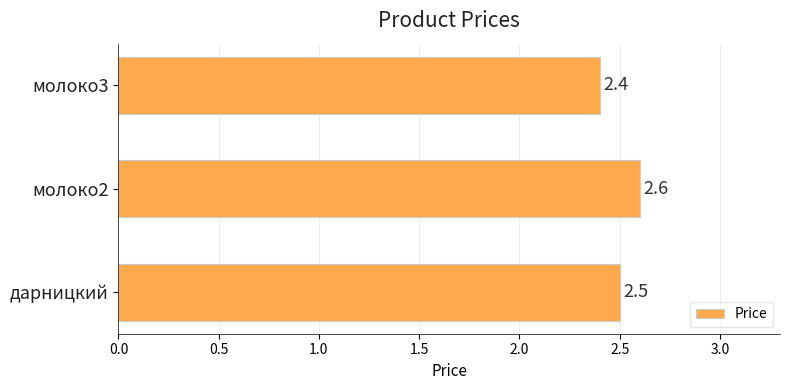

At which category does the chart reach its peak across all series?

молоко2